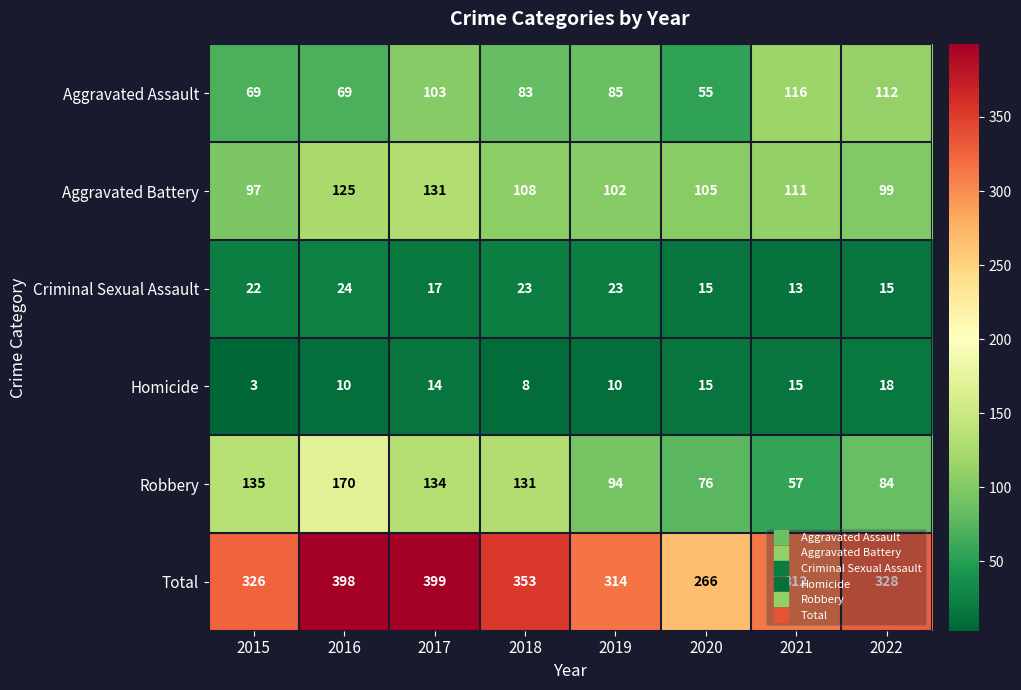

At which category is the sum across all series the highest?

2017